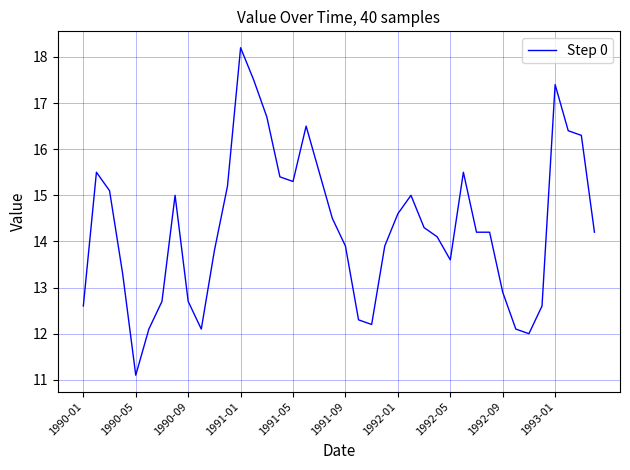

What is the difference between the second highest and minimum values?

6.4